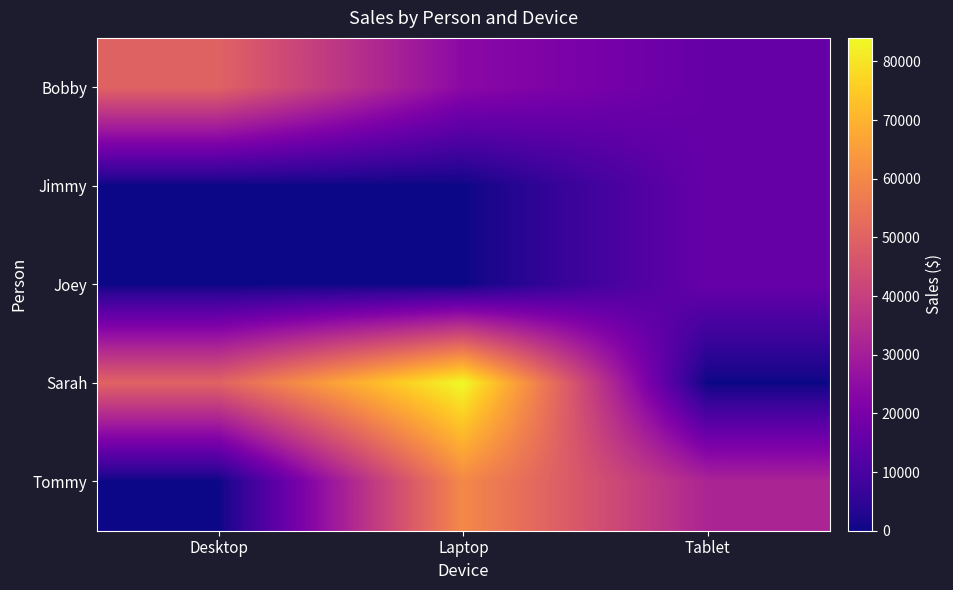

Rank the series at Laptop from highest to lowest value.

Sarah, Tommy, Bobby, Jimmy, Joey